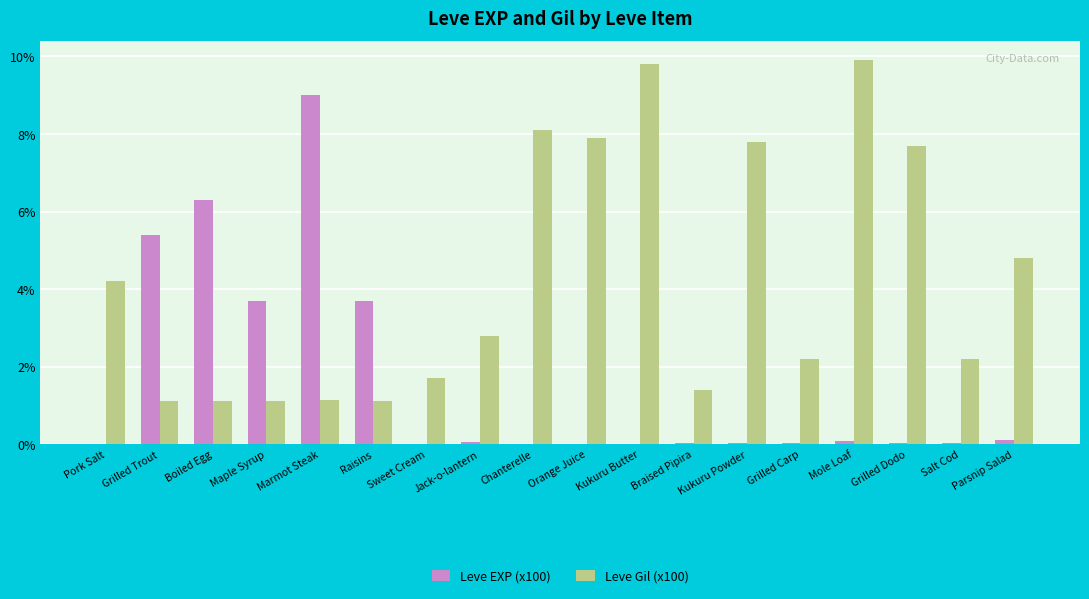

The Leve EXP (x100) series shows 0.0 at Kukuru Butter. True or false?

True